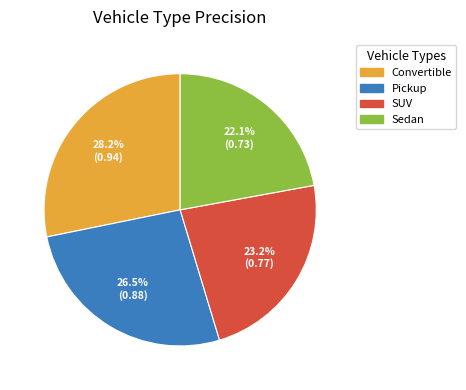

Does Sedan account for over 50% of the chart?

No